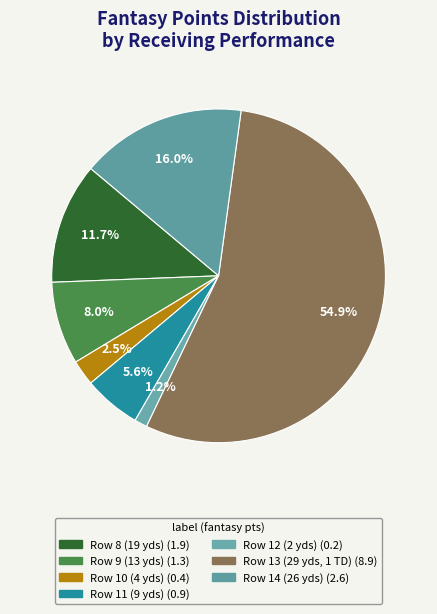

Is it true that Row 13 (29 yds, 1 TD) is 55% of the pie?

True